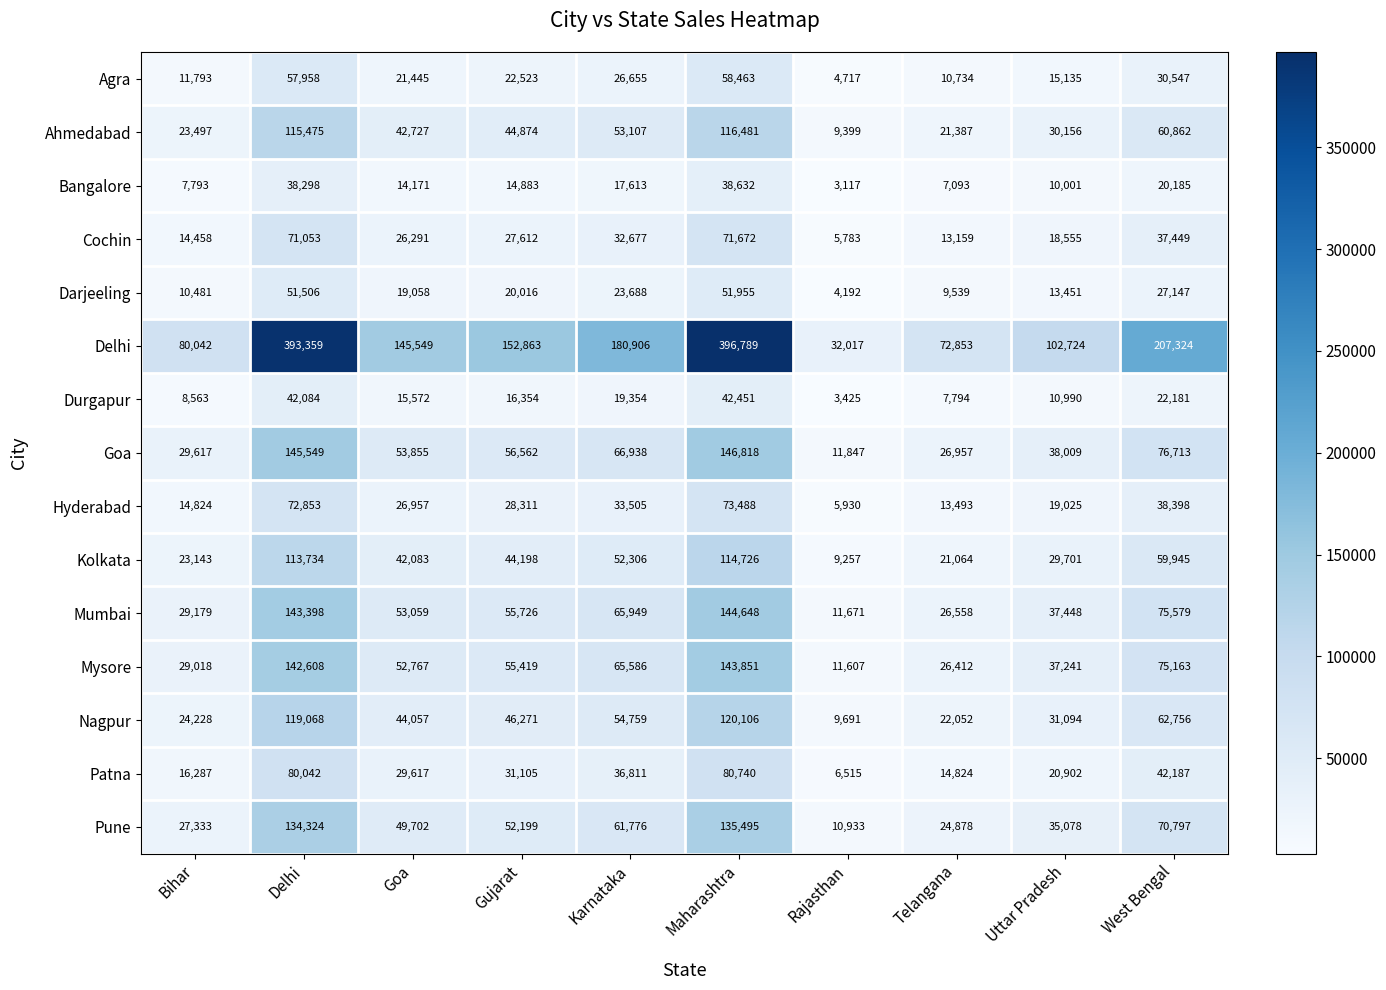

What is the approximate value of Kolkata at Telangana, to the nearest 100?

21100